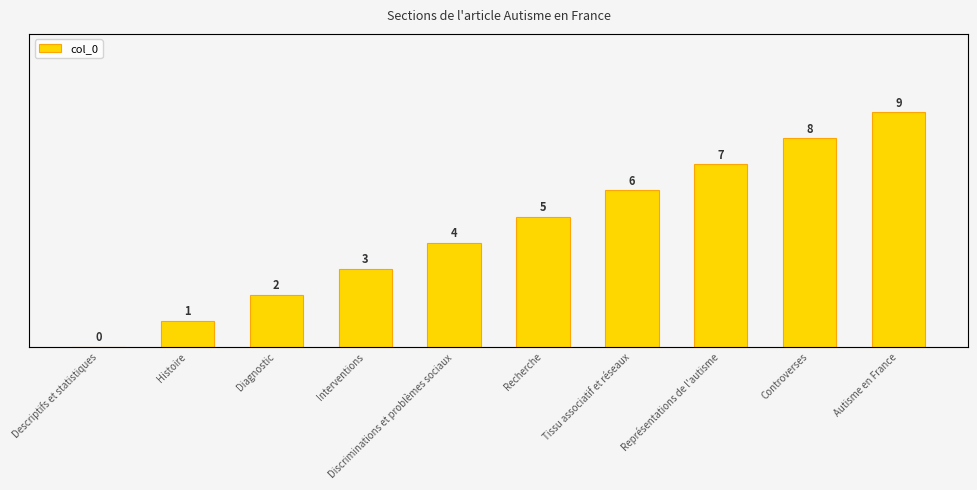

Where is the data nearest to the value 4?

Discriminations et problèmes sociaux